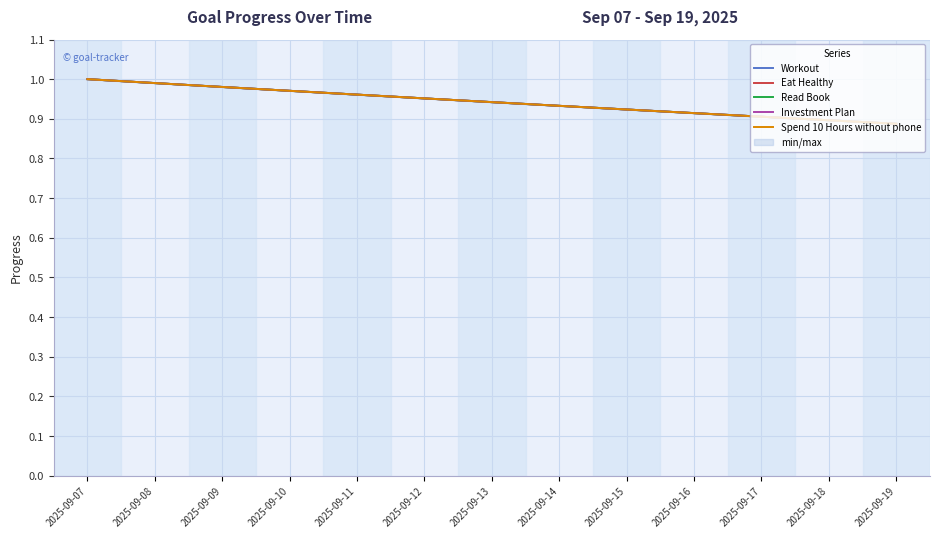

Between 2025-09-07 and 2025-09-19, which is larger?

2025-09-07